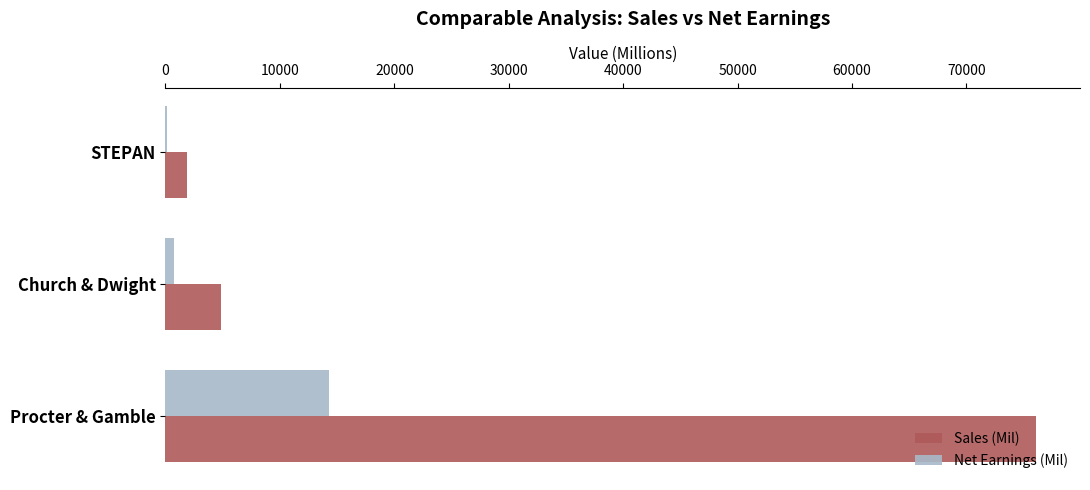

The Sales (Mil) series shows 4895.8 at Church & Dwight. True or false?

True